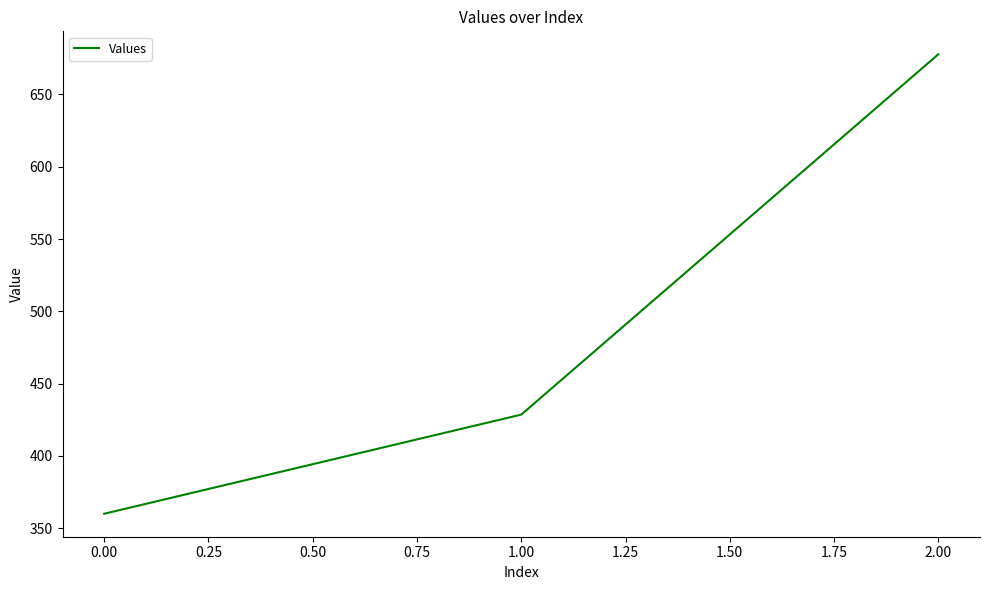

List the labels in order of value, smallest first.

0.00, 1.00, 2.00